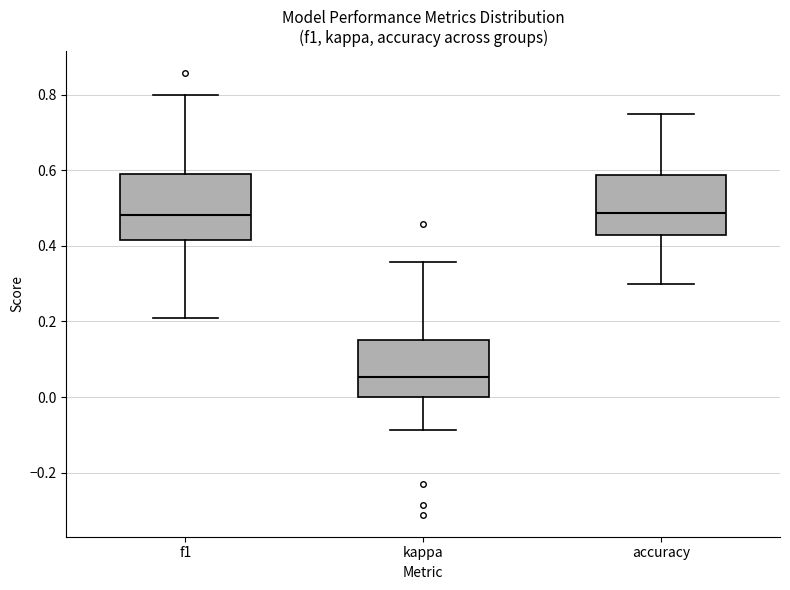

Reading left to right, read every box against the y-axis: the position of its median line, the range the box covers, and the ends of its whiskers. The values are not printed on the chart, so give them approximately, as read against the axis.

f1: median 0.48, box 0.42 to 0.58, whiskers 0.20 to 0.80
kappa: median 0.06, box 0.00 to 0.16, whiskers -0.08 to 0.36
accuracy: median 0.48, box 0.42 to 0.58, whiskers 0.30 to 0.76